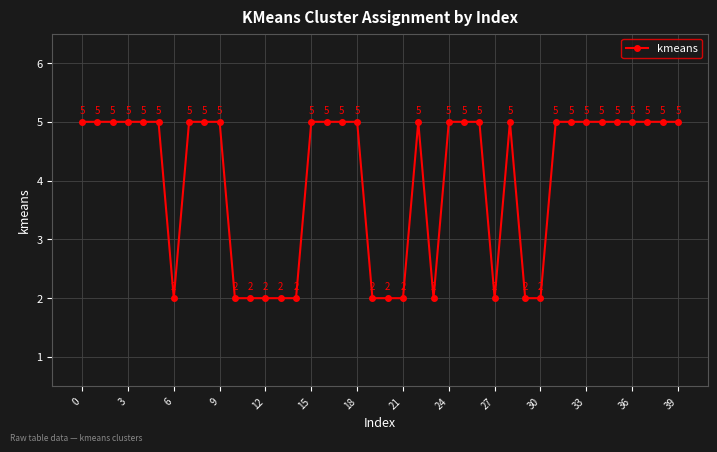

How many data points are less than 5?

13